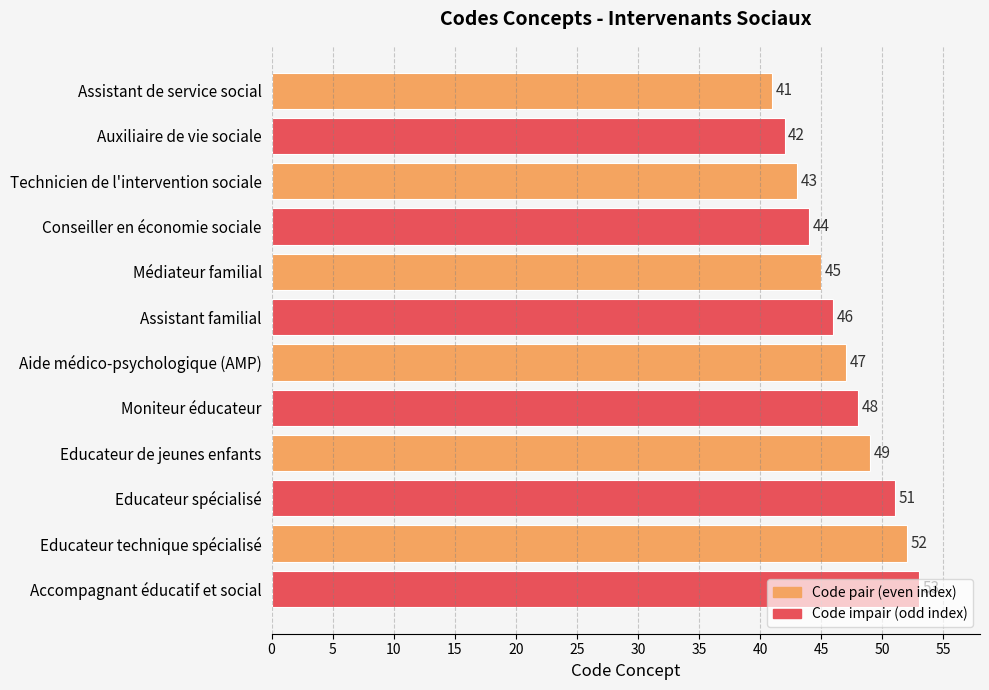

What position from the top is Aide médico-psychologique (AMP)?

7